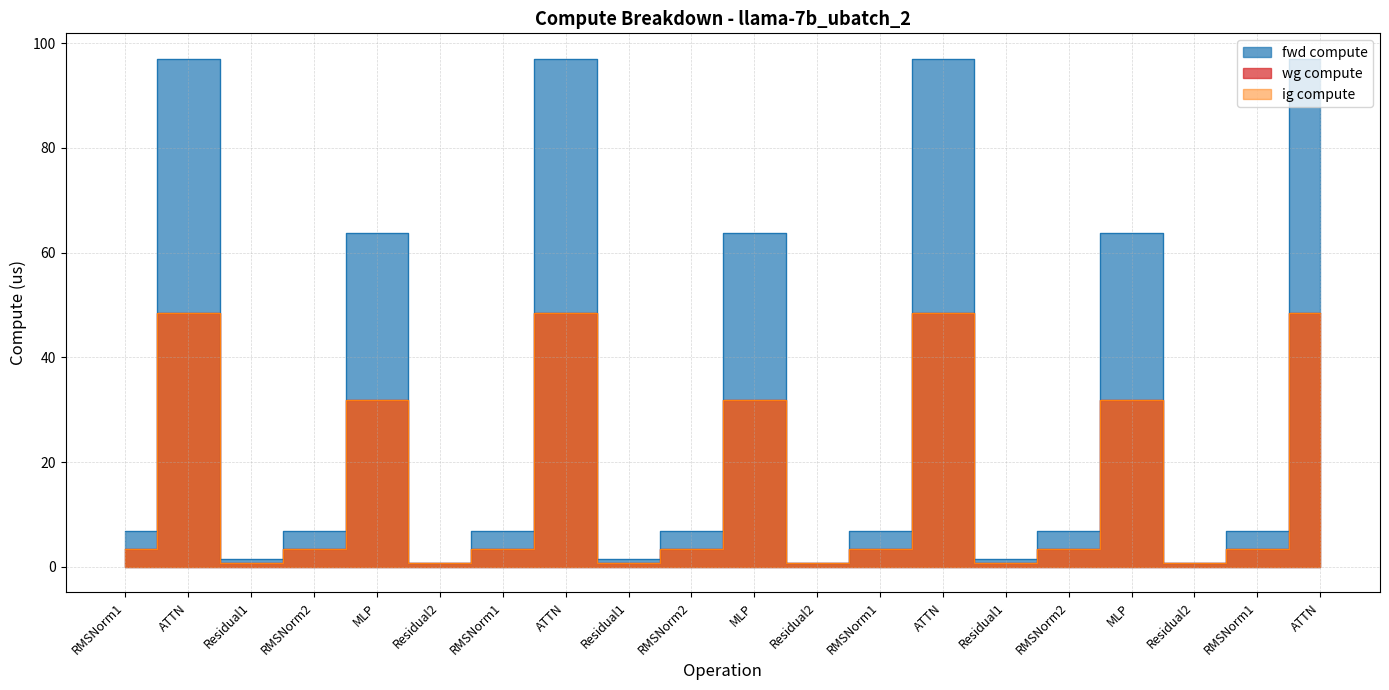

The value of fwd compute at RMSNorm2 is 6.8. True or false?

True